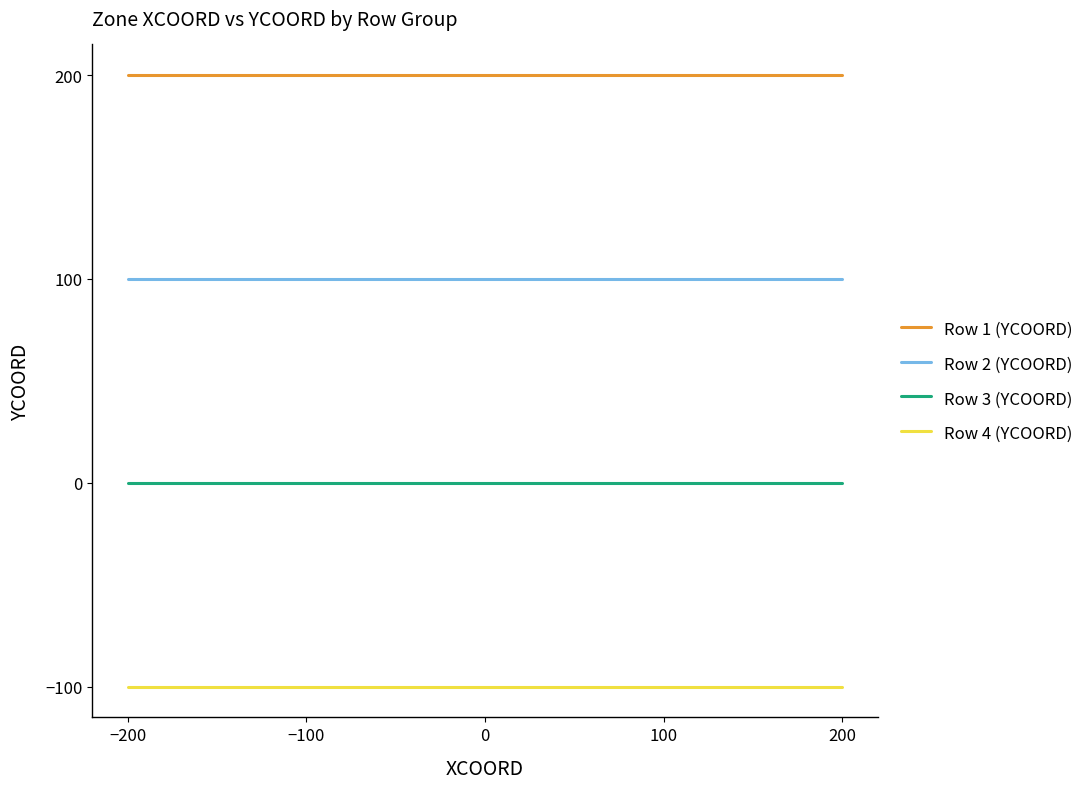

Rank the series by their maximum value, from highest to lowest.

Row 1 (YCOORD), Row 2 (YCOORD), Row 3 (YCOORD), Row 4 (YCOORD)